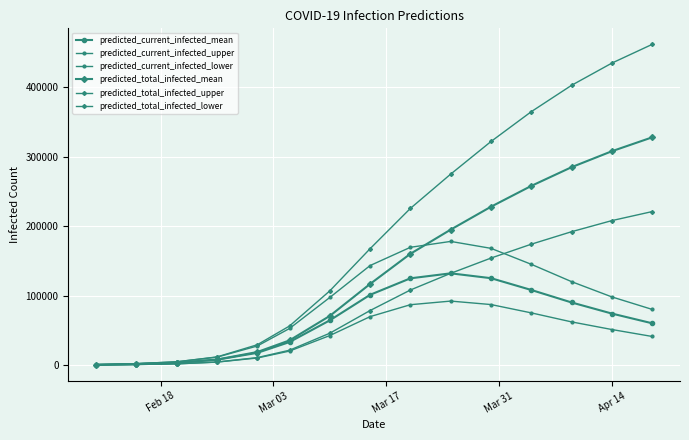

Rank the series by their maximum value, from highest to lowest.

predicted_total_infected_upper, predicted_total_infected_mean, predicted_total_infected_lower, predicted_current_infected_upper, predicted_current_infected_mean, predicted_current_infected_lower